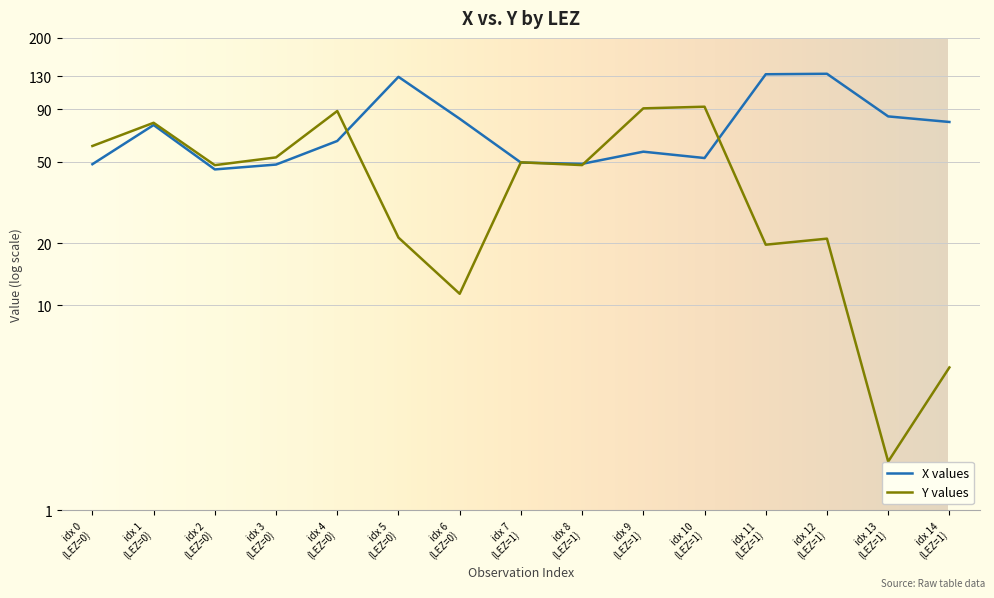

The X series shows 173.9 at idx 5 (LEZ=0). True or false?

False